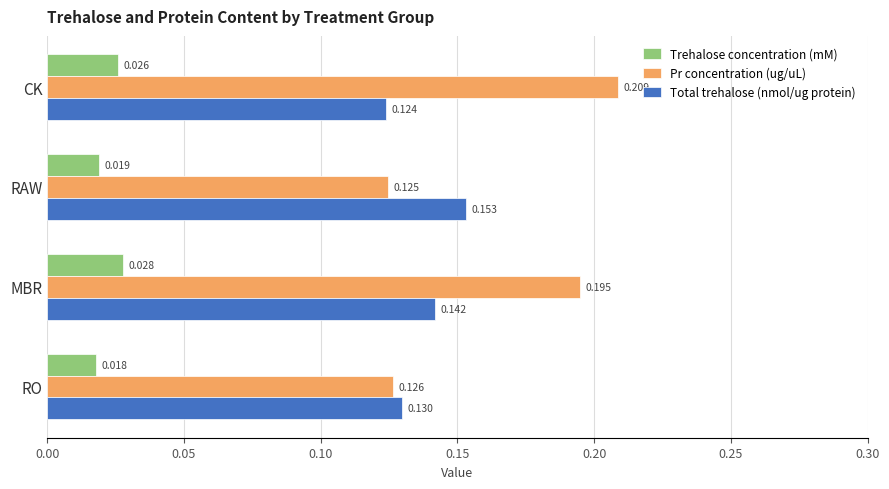

At which category is the sum across all series the highest?

MBR